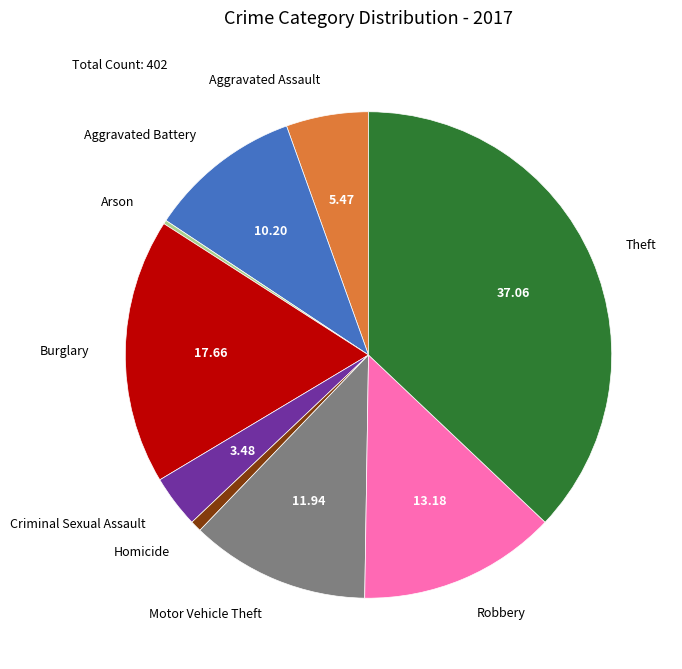

What is the largest slice in the pie chart?

Theft